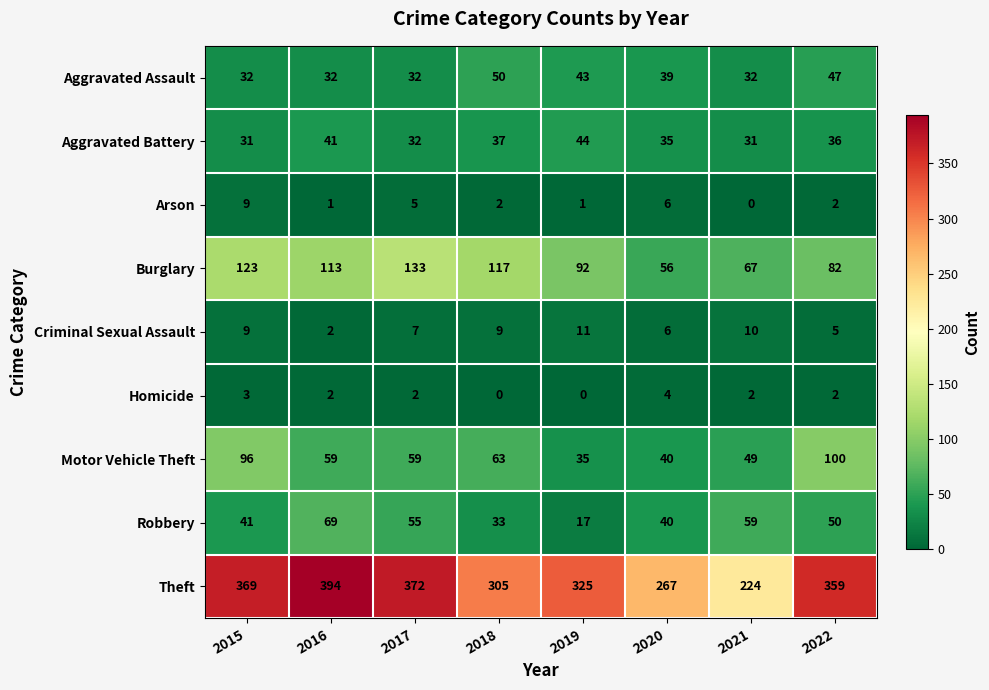

Which series has the largest total across all categories?

Theft